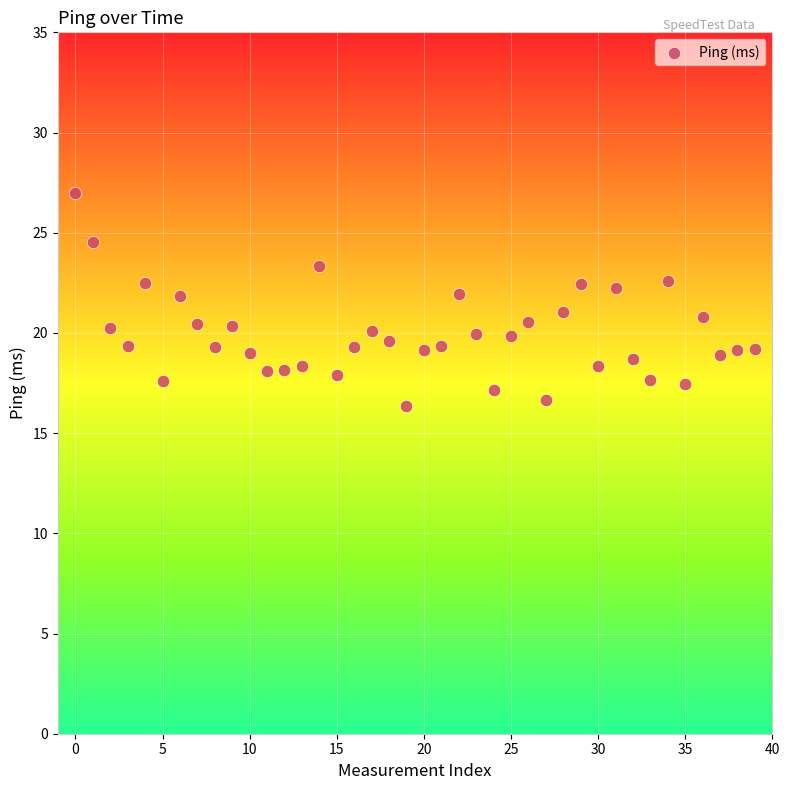

What is the range of Y values (max minus min)?

10.6